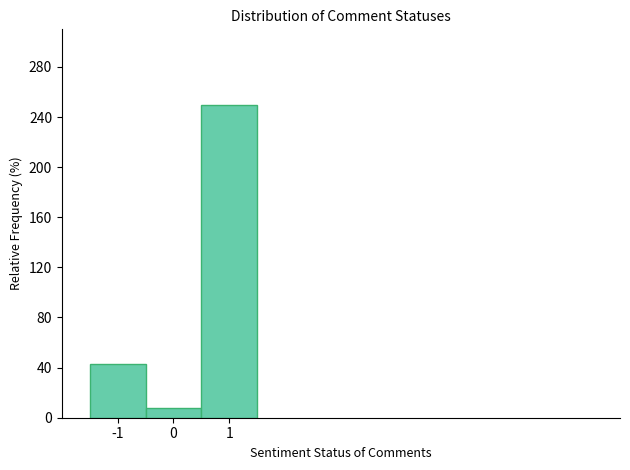

Over which range of the x-axis is the bar tallest?

0.5 to 1.5